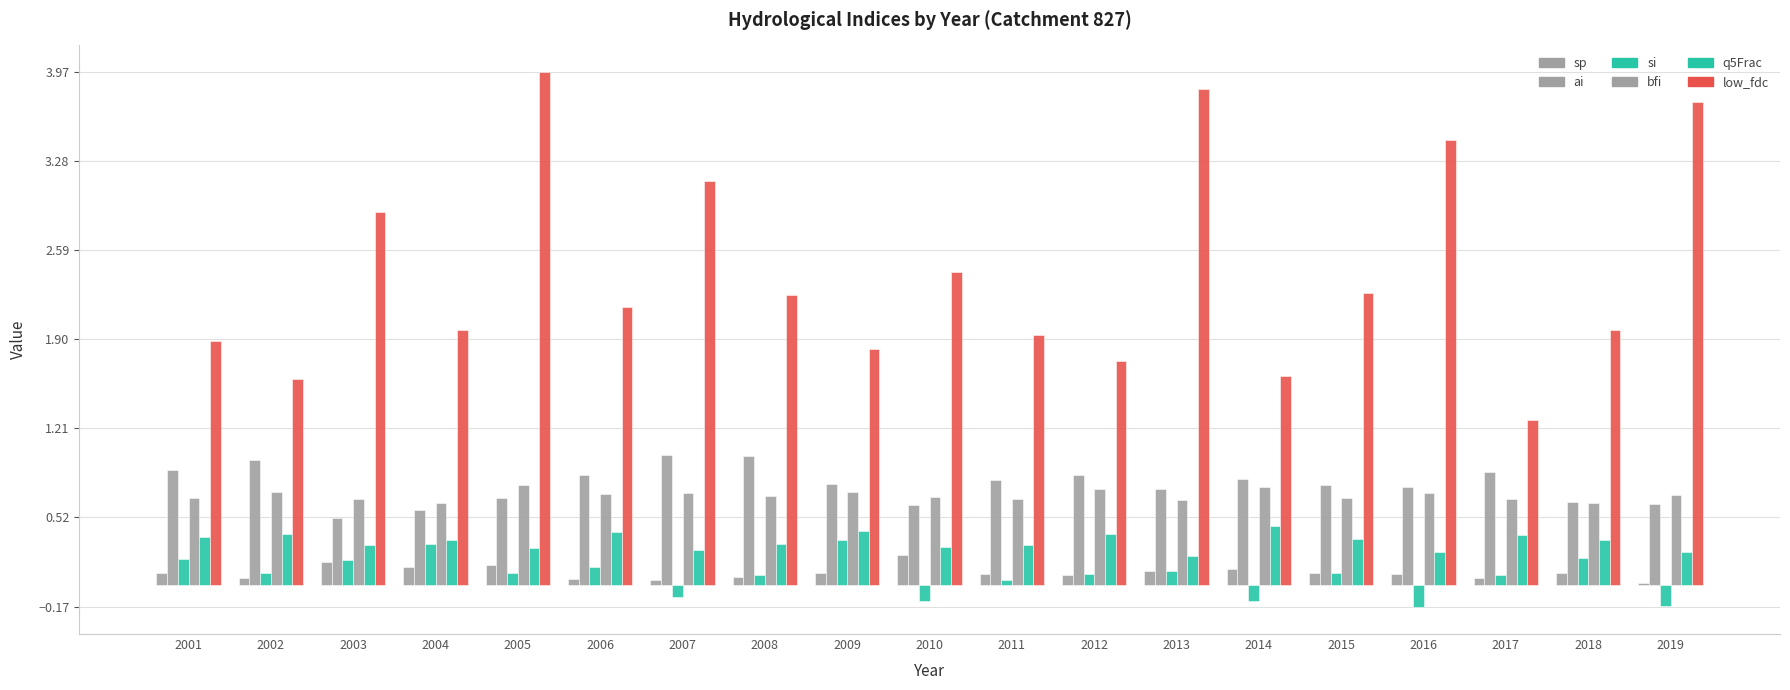

Are the bars horizontal?

No